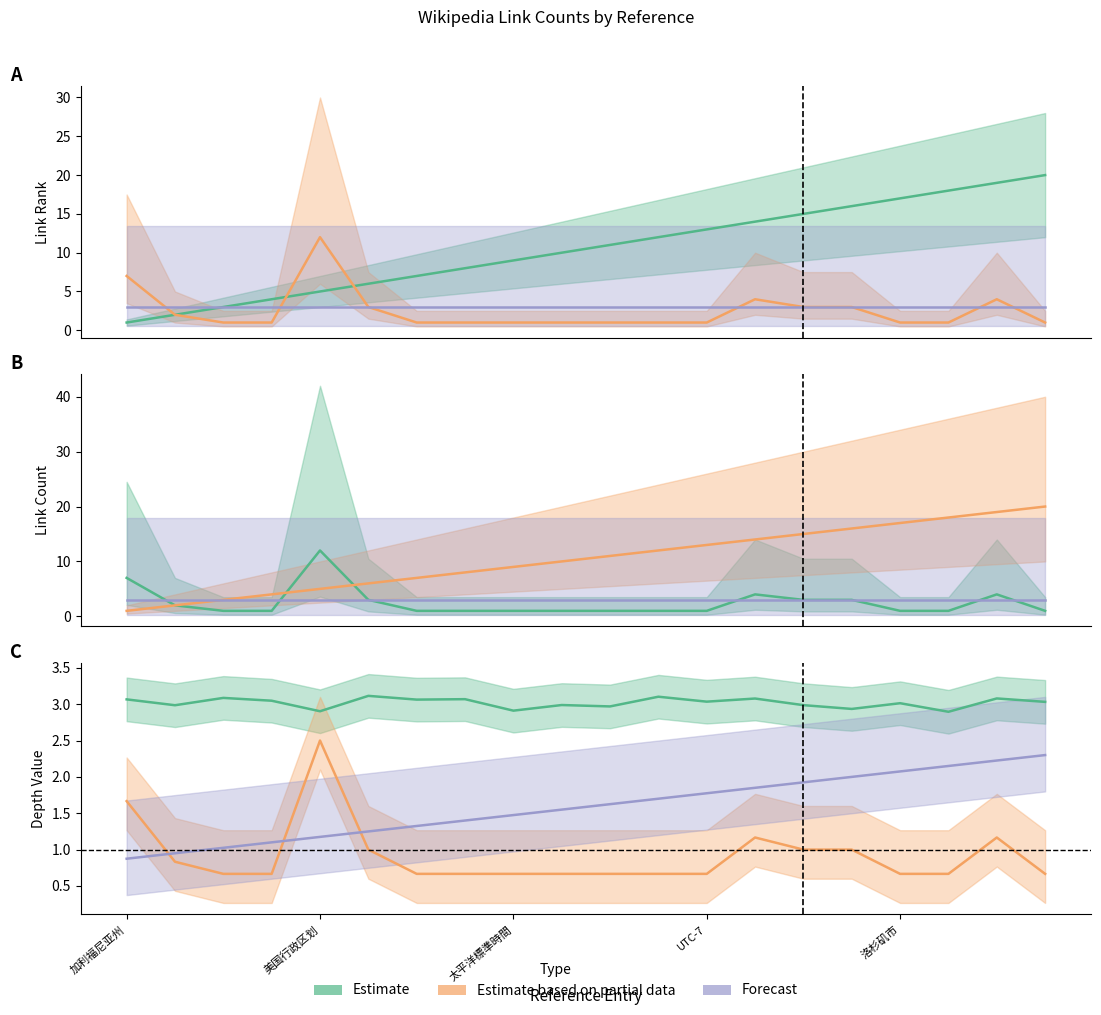

Rank the series by their average value, from lowest to highest.

Estimate based on partial data, Forecast, Estimate